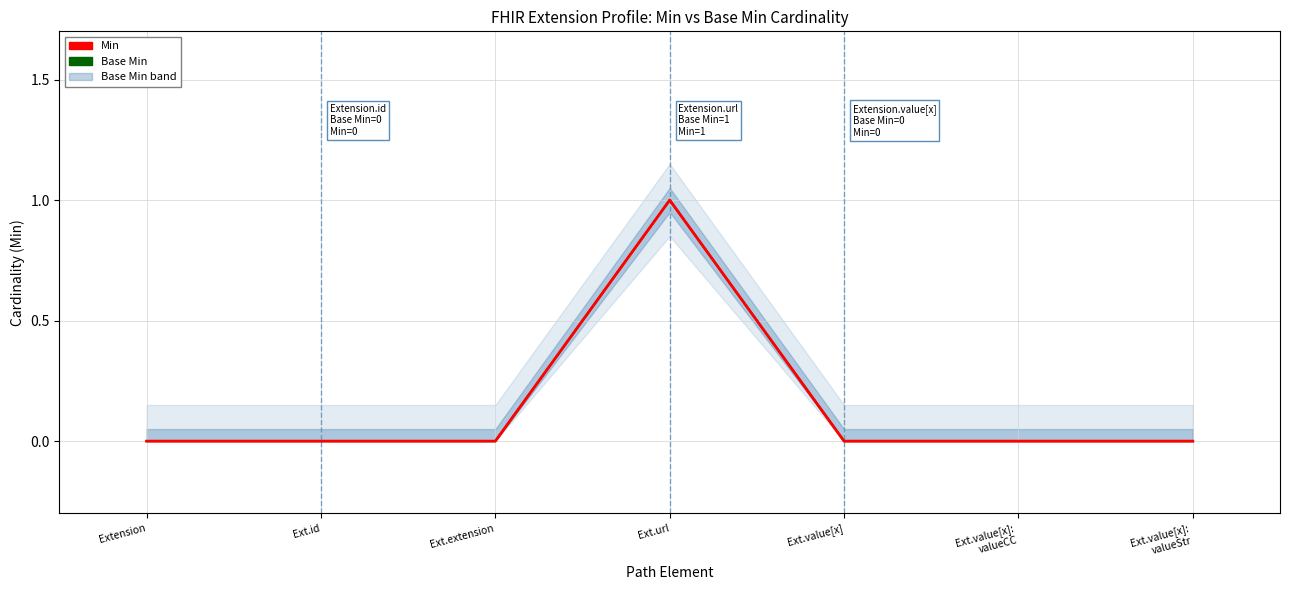

At which label does Base Min reach its minimum?

Extension